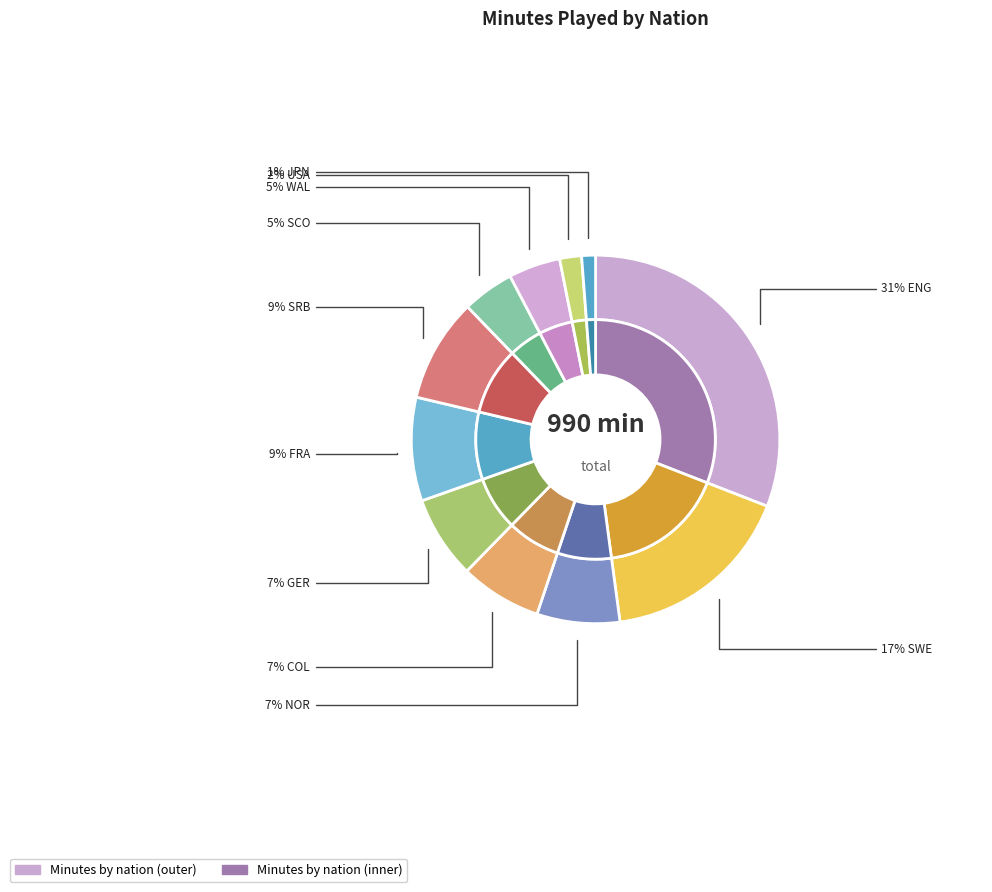

To the nearest percent, what percentage of the pie is de GER?

7%